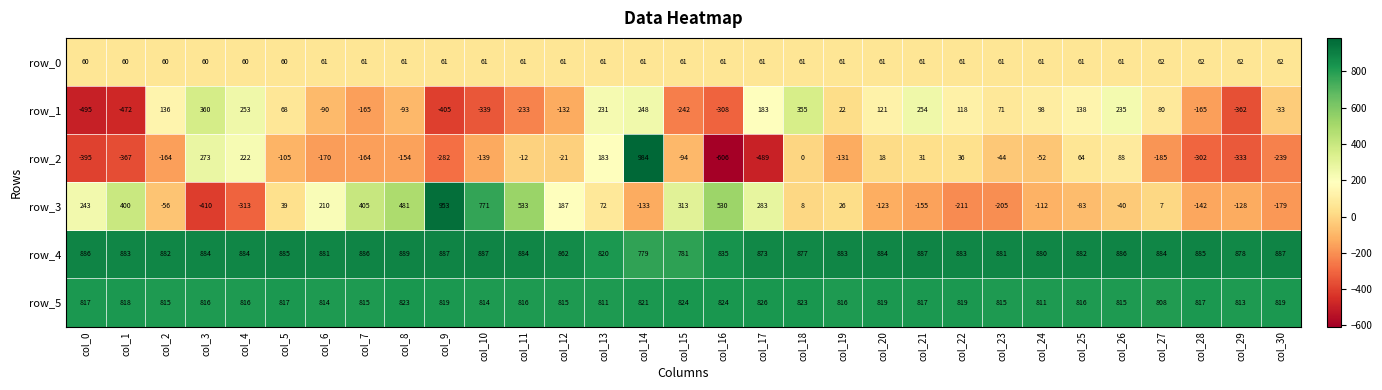

How many data points in row_5 are less than 816?

11